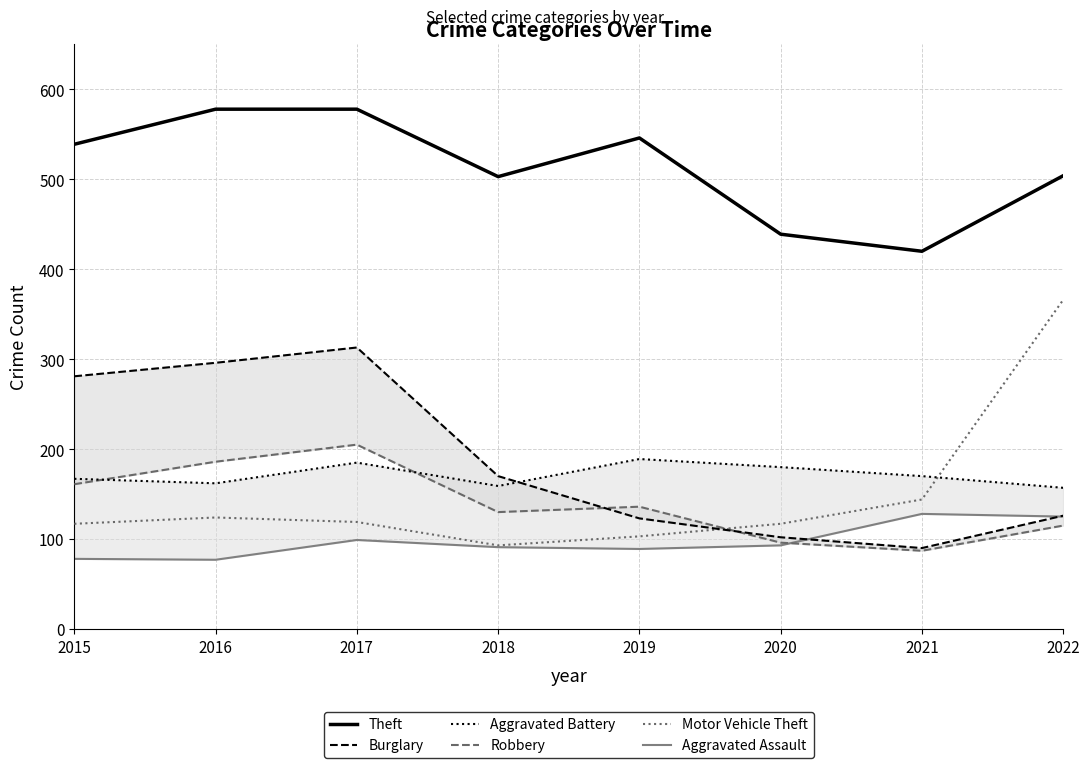

True or false: Aggravated Assault has more than 2 interior local peaks.

False